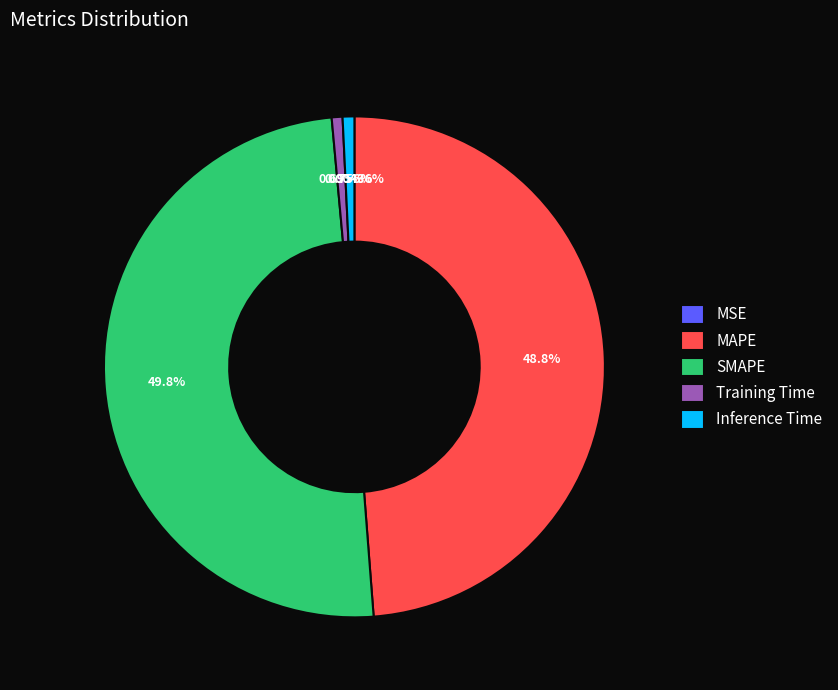

Is Training Time the majority of the pie?

No